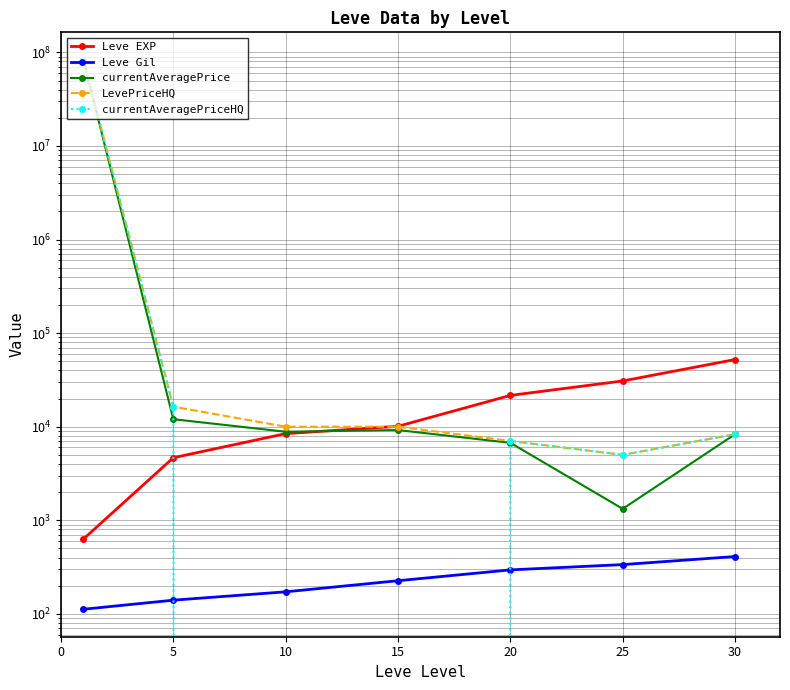

The value of Leve EXP at 30 is 13013. True or false?

False